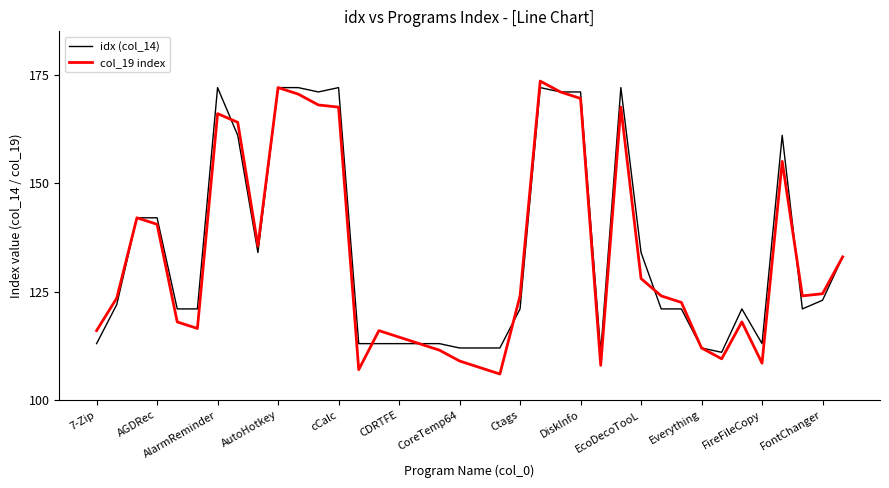

Which series has the largest range (max minus min)?

col_19 index